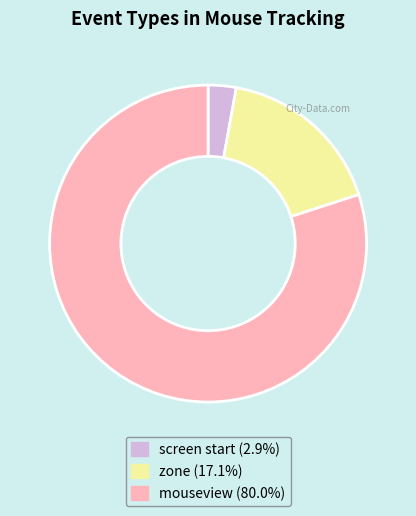

Rank the categories by value from highest to lowest.

mouseview, zone, screen start